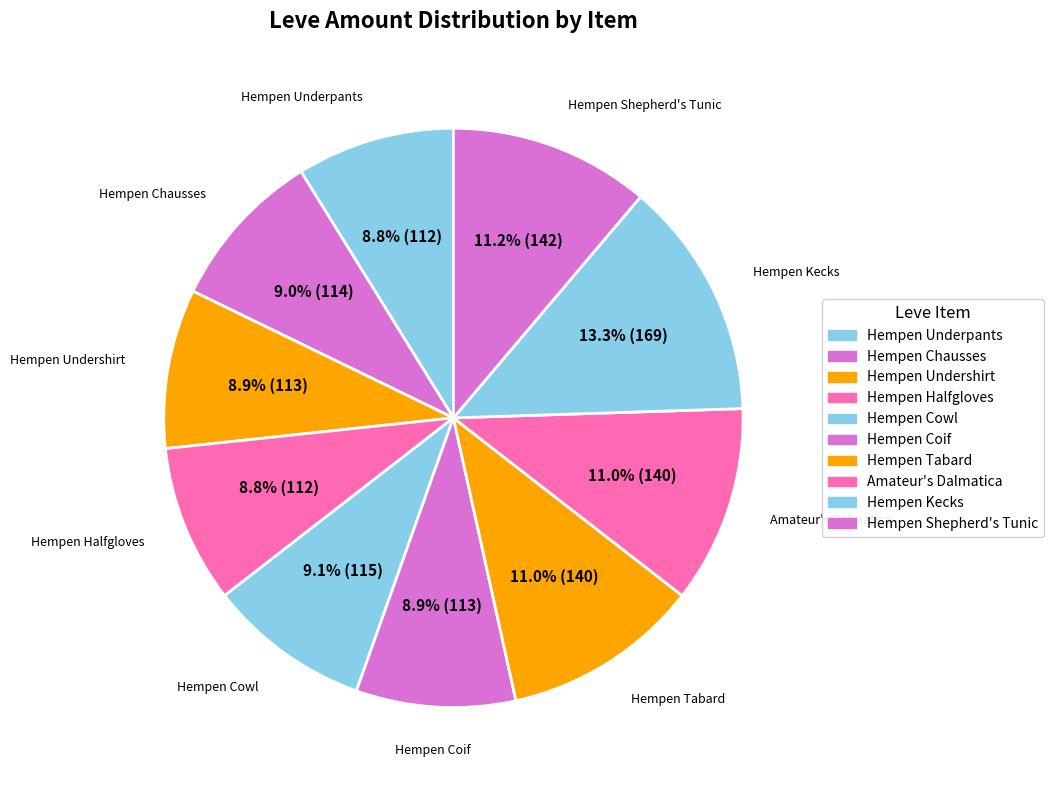

How many slices are in this pie chart?

10